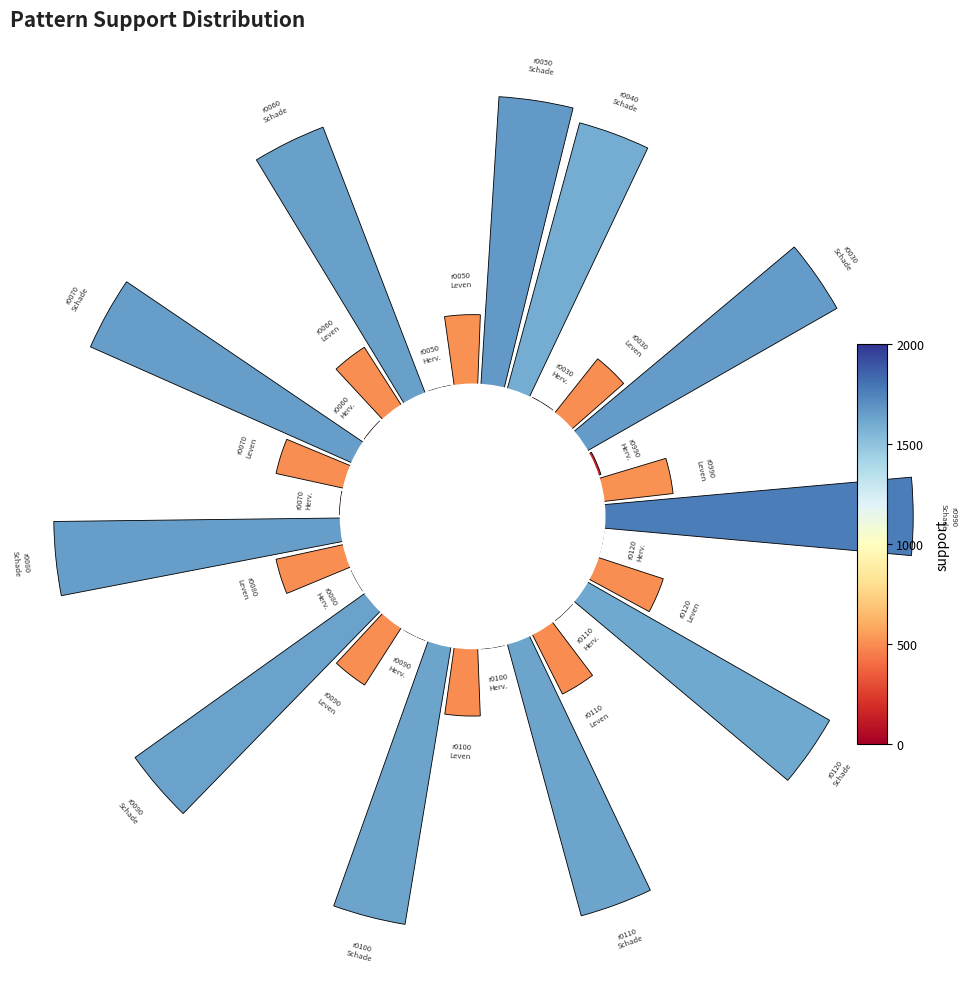

Is there a majority slice in this chart?

No